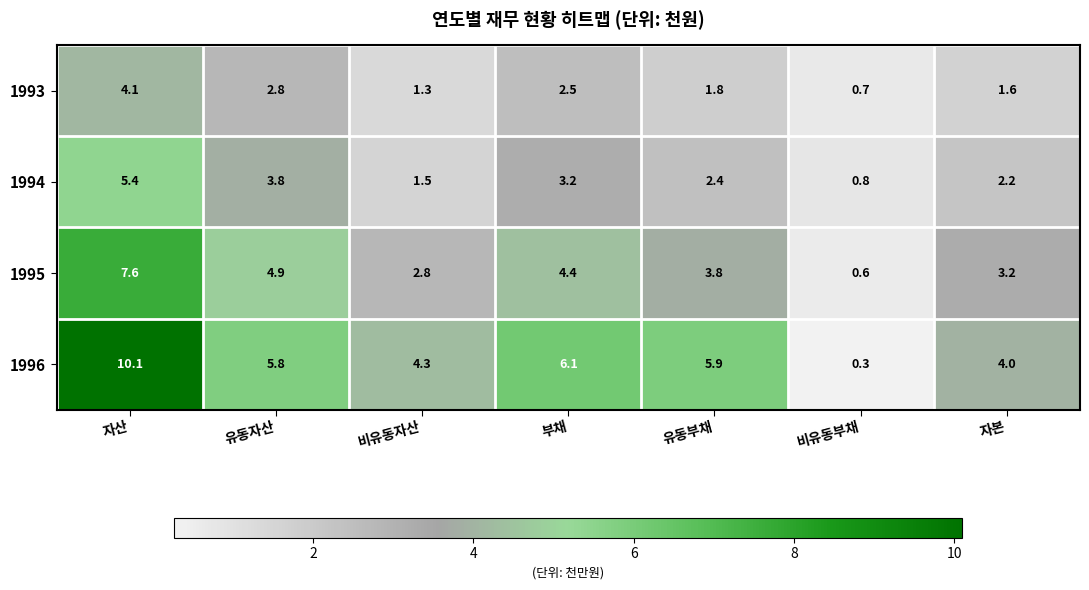

Reading left to right, transcribe all the data shown in this chart.

1993: 자산=4.1	유동자산=2.8	비유동자산=1.3	부채=2.5	유동부채=1.8	비유동부채=0.7	자본=1.6
1994: 자산=5.4	유동자산=3.8	비유동자산=1.5	부채=3.2	유동부채=2.4	비유동부채=0.8	자본=2.2
1995: 자산=7.6	유동자산=4.9	비유동자산=2.8	부채=4.4	유동부채=3.8	비유동부채=0.6	자본=3.2
1996: 자산=10.1	유동자산=5.8	비유동자산=4.3	부채=6.1	유동부채=5.9	비유동부채=0.3	자본=4.0